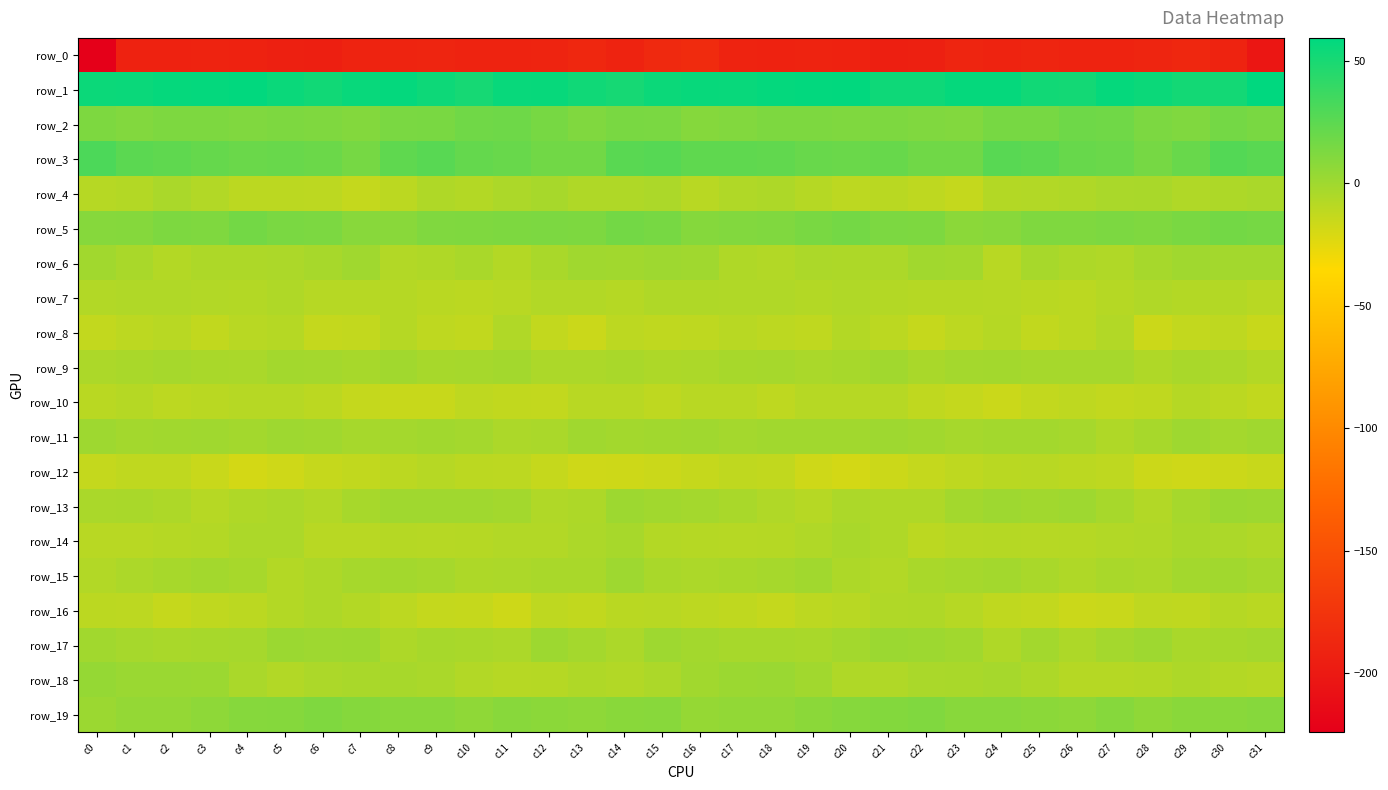

How many data points in row_8 are less than -11?

17